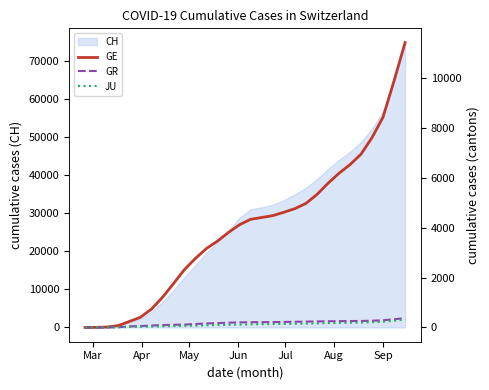

What is the maximum value for CH?

74889